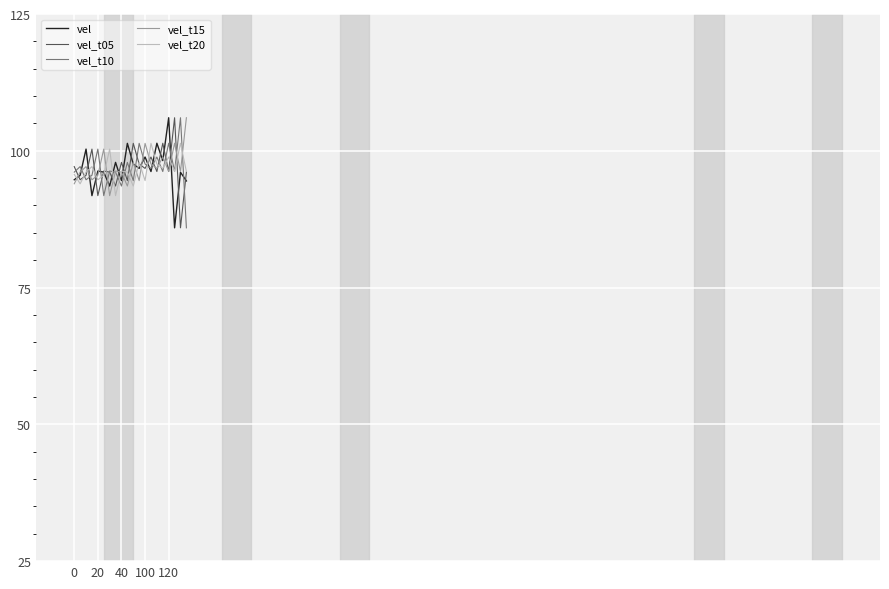

What is the highest value of the vel series?

106.0